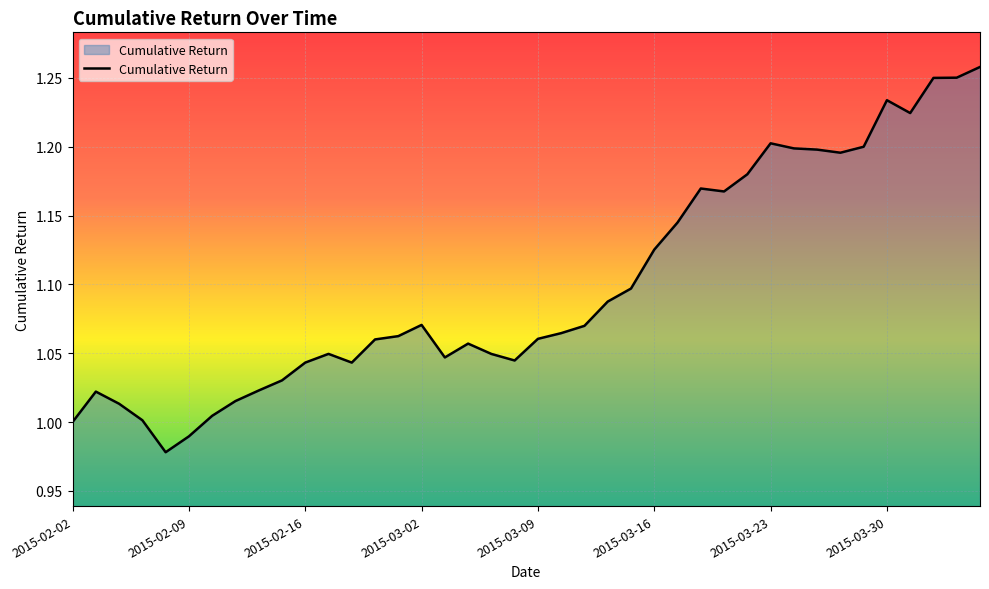

What is the difference between the maximum and minimum values?

0.3